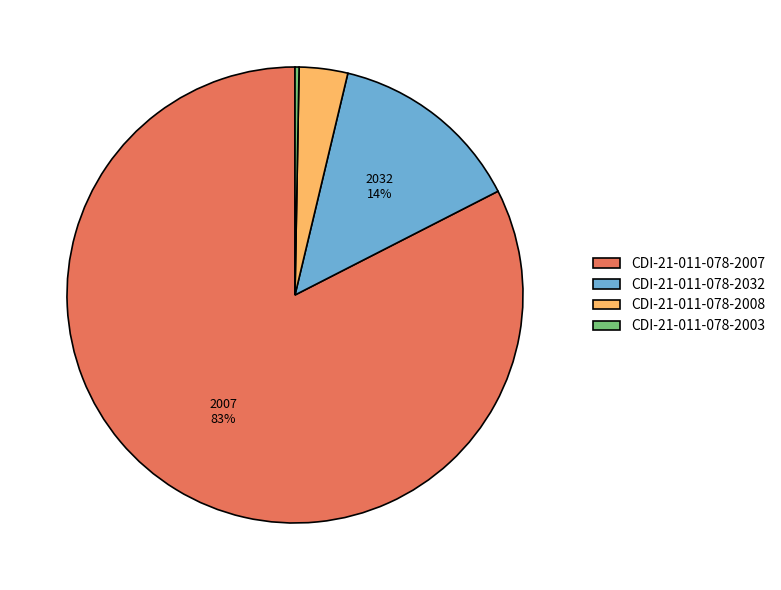

What percentage is the CDI-21-011-078-2032 slice, to the nearest percent?

14%